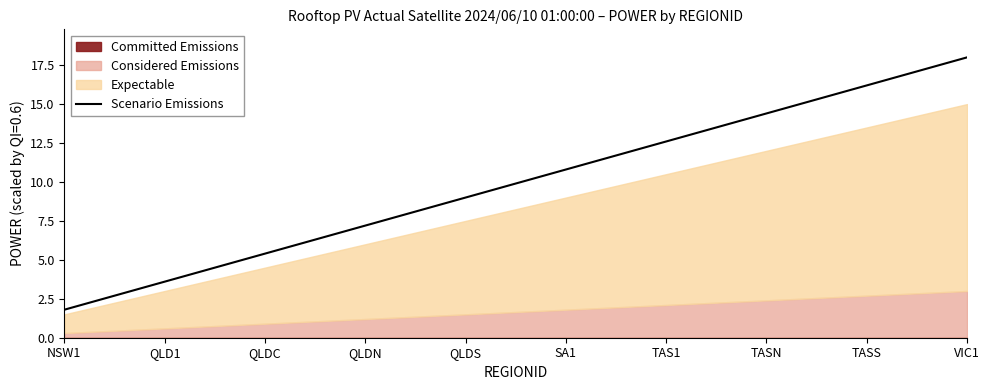

Is it true that the value at SA1 is 10.8?

True